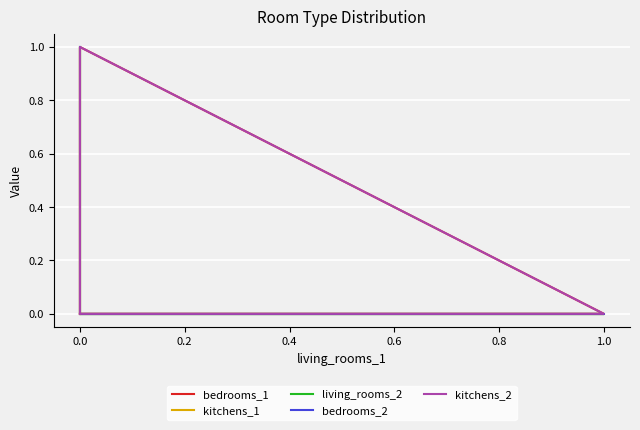

The bedrooms_2 series shows 0 at 1.0. True or false?

True